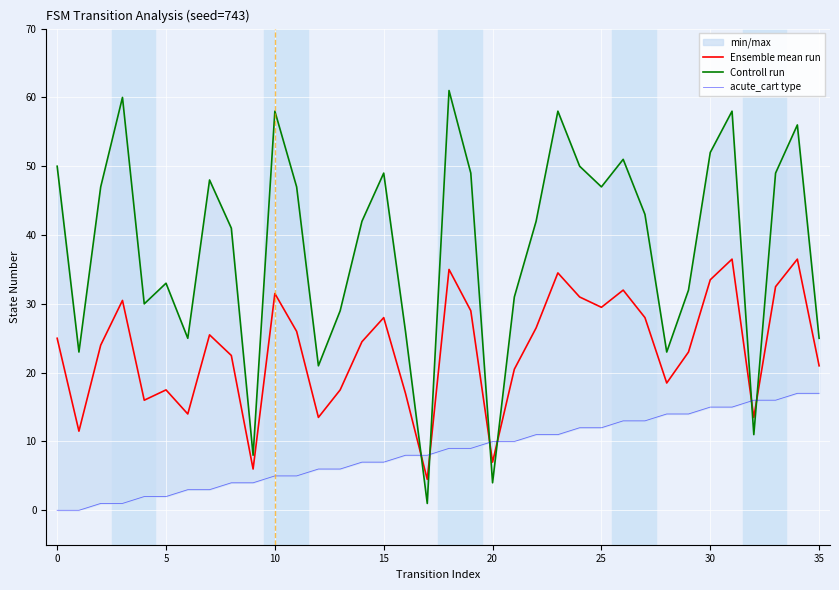

Which category has the highest value in the acute_cart type series?

34